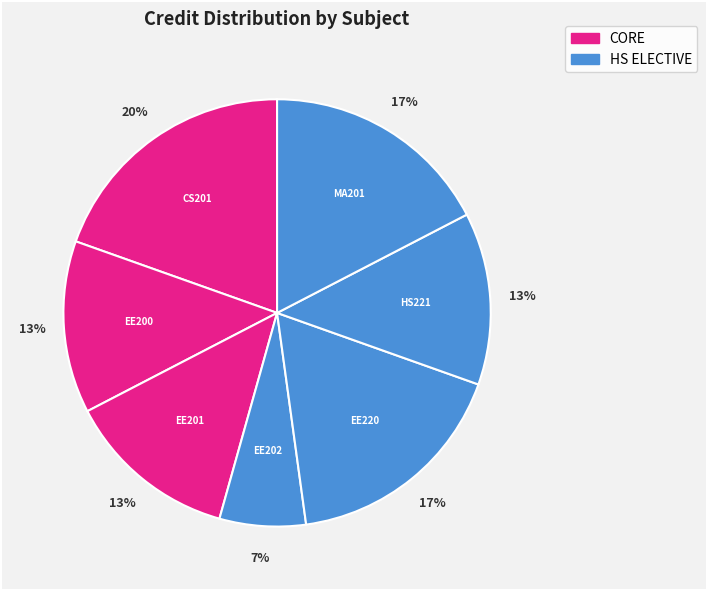

How many slices are in this pie chart?

7